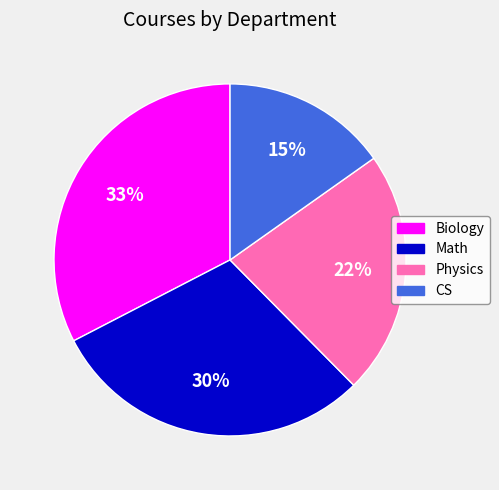

Rank the categories by value from lowest to highest.

CS, Physics, Math, Biology